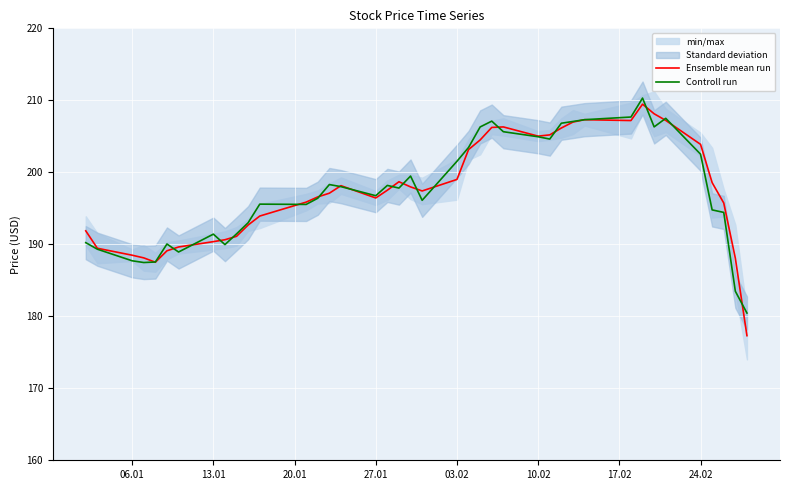

What is the maximum value for Controll run?

210.3